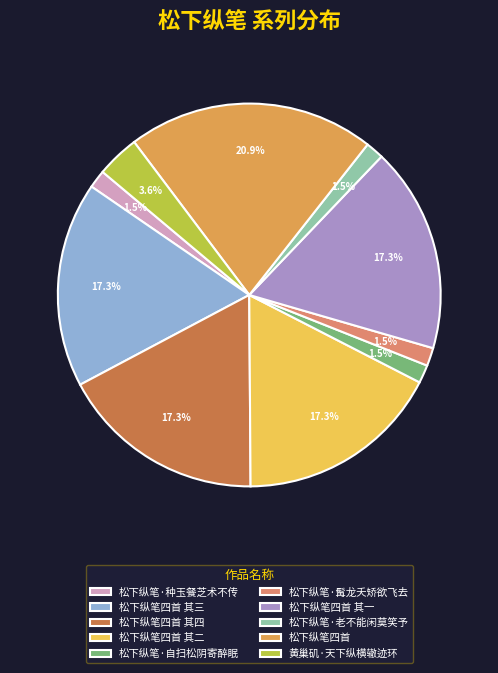

Is it true that 松下纵笔四首 其四 is 30% of the pie?

False